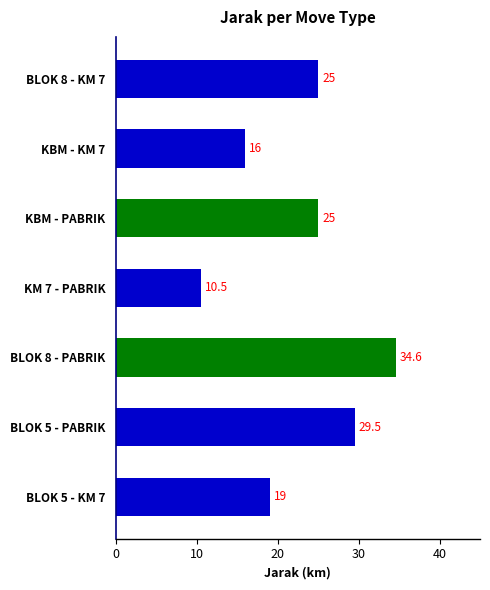

The chart shows a value of 12.3 at BLOK 5 - KM 7. True or false?

False